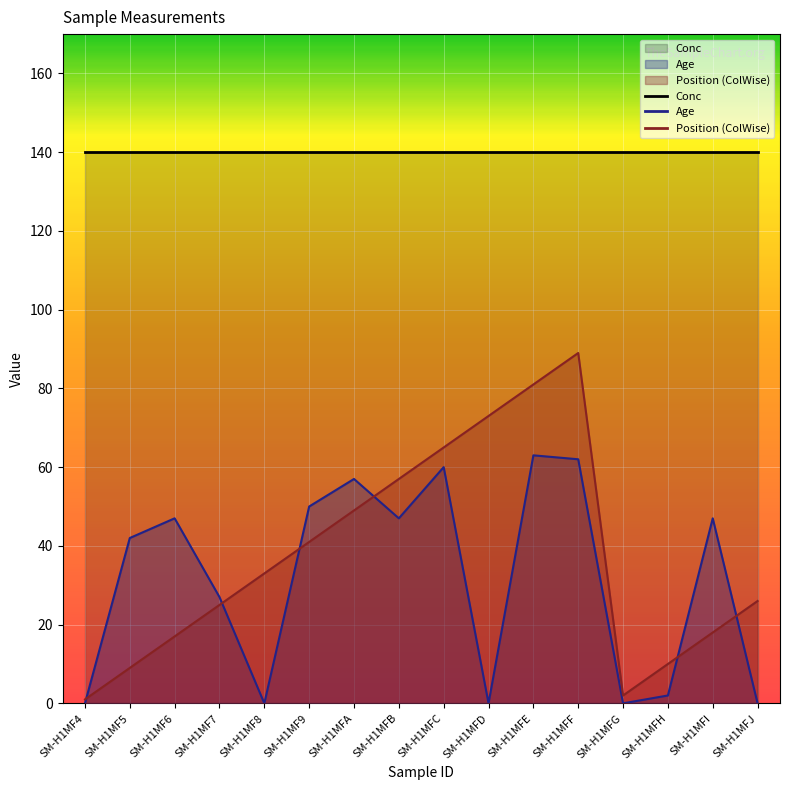

What is the label of the 5th point from the left?

SM-H1MF8